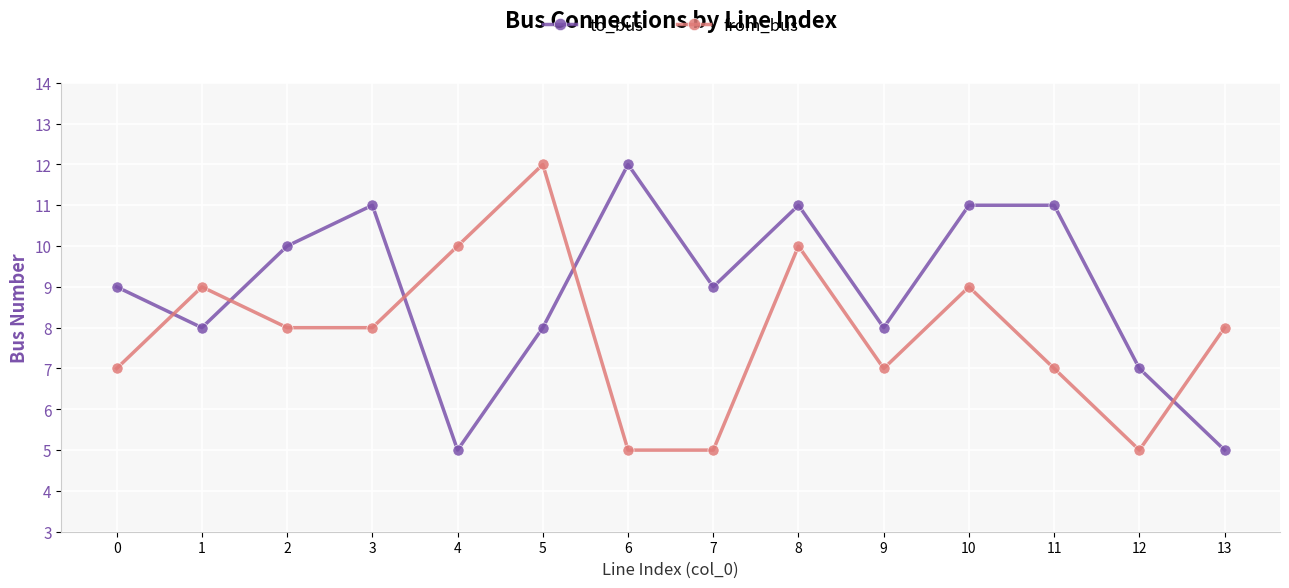

How many lines are shown in the chart?

2